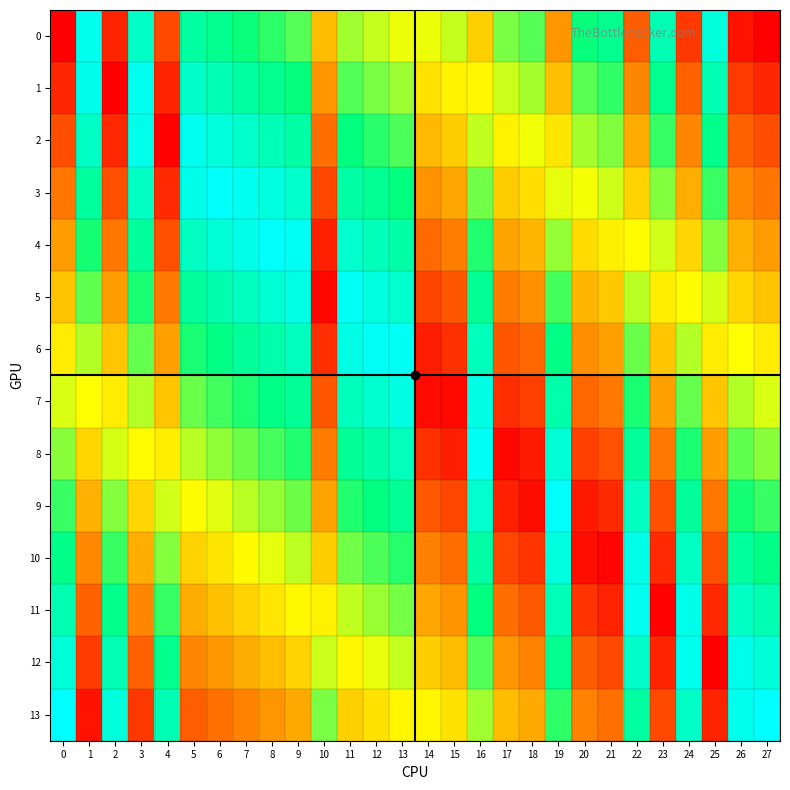

Reading left to right, what are all the values shown in this chart?

0: 0=0.0	1=1.0	2=0.1	3=0.9	4=0.1	5=0.8	6=0.8	7=0.7	8=0.7	9=0.7	10=0.4	11=0.6	12=0.6	13=0.5	14=0.5	15=0.6	16=0.4	17=0.6	18=0.7	19=0.3	20=0.7	21=0.8	22=0.2	23=0.9	24=0.1	25=0.9	26=0.0	27=0.0
1: 0=0.1	1=1.0	2=0.0	3=1.0	4=0.1	5=0.9	6=0.9	7=0.8	8=0.8	9=0.7	10=0.3	11=0.7	12=0.6	13=0.6	14=0.4	15=0.5	16=0.5	17=0.6	18=0.6	19=0.4	20=0.7	21=0.7	22=0.3	23=0.8	24=0.2	25=0.8	26=0.1	27=0.1
2: 0=0.2	1=0.9	2=0.1	3=1.0	4=0.0	5=1.0	6=0.9	7=0.9	8=0.9	9=0.8	10=0.2	11=0.7	12=0.7	13=0.7	14=0.4	15=0.4	16=0.6	17=0.5	18=0.5	19=0.5	20=0.6	21=0.6	22=0.3	23=0.7	24=0.3	25=0.8	26=0.2	27=0.2
3: 0=0.2	1=0.8	2=0.2	3=0.9	4=0.1	5=1.0	6=1.0	7=1.0	8=0.9	9=0.9	10=0.1	11=0.8	12=0.8	13=0.7	14=0.3	15=0.3	16=0.6	17=0.4	18=0.4	19=0.5	20=0.5	21=0.5	22=0.4	23=0.6	24=0.3	25=0.7	26=0.3	27=0.2
4: 0=0.3	1=0.7	2=0.2	3=0.8	4=0.2	5=0.9	6=0.9	7=1.0	8=1.0	9=1.0	10=0.1	11=0.9	12=0.9	13=0.8	14=0.2	15=0.2	16=0.7	17=0.3	18=0.4	19=0.6	20=0.4	21=0.5	22=0.5	23=0.5	24=0.4	25=0.6	26=0.3	27=0.3
5: 0=0.4	1=0.7	2=0.3	3=0.7	4=0.2	5=0.8	6=0.8	7=0.9	8=0.9	9=0.9	10=0.0	11=1.0	12=0.9	13=0.9	14=0.1	15=0.2	16=0.8	17=0.2	18=0.3	19=0.7	20=0.4	21=0.4	22=0.6	23=0.5	24=0.5	25=0.5	26=0.4	27=0.4
6: 0=0.5	1=0.6	2=0.4	3=0.6	4=0.3	5=0.7	6=0.8	7=0.8	8=0.8	9=0.9	10=0.1	11=0.9	12=1.0	13=1.0	14=0.1	15=0.1	16=0.9	17=0.2	18=0.2	19=0.8	20=0.3	21=0.3	22=0.6	23=0.4	24=0.6	25=0.5	26=0.5	27=0.5
7: 0=0.5	1=0.5	2=0.5	3=0.6	4=0.4	5=0.6	6=0.7	7=0.7	8=0.8	9=0.8	10=0.2	11=0.9	12=0.9	13=0.9	14=0.0	15=0.0	16=0.9	17=0.1	18=0.1	19=0.8	20=0.2	21=0.2	22=0.7	23=0.3	24=0.6	25=0.4	26=0.6	27=0.5
8: 0=0.6	1=0.4	2=0.5	3=0.5	4=0.5	5=0.6	6=0.6	7=0.6	8=0.7	9=0.7	10=0.2	11=0.8	12=0.8	13=0.9	14=0.1	15=0.1	16=1.0	17=0.0	18=0.1	19=0.9	20=0.1	21=0.2	22=0.8	23=0.2	24=0.7	25=0.3	26=0.7	27=0.6
9: 0=0.7	1=0.3	2=0.6	3=0.4	4=0.5	5=0.5	6=0.5	7=0.6	8=0.6	9=0.6	10=0.3	11=0.7	12=0.8	13=0.8	14=0.2	15=0.1	16=0.9	17=0.1	18=0.0	19=1.0	20=0.0	21=0.1	22=0.9	23=0.2	24=0.8	25=0.2	26=0.7	27=0.7
10: 0=0.8	1=0.3	2=0.7	3=0.3	4=0.6	5=0.4	6=0.5	7=0.5	8=0.5	9=0.6	10=0.4	11=0.6	12=0.7	13=0.7	14=0.3	15=0.2	16=0.8	17=0.1	18=0.1	19=0.9	20=0.0	21=0.0	22=1.0	23=0.1	24=0.9	25=0.2	26=0.8	27=0.8
11: 0=0.8	1=0.2	2=0.8	3=0.3	4=0.7	5=0.3	6=0.4	7=0.4	8=0.5	9=0.5	10=0.5	11=0.6	12=0.6	13=0.6	14=0.3	15=0.3	16=0.7	17=0.2	18=0.2	19=0.9	20=0.1	21=0.1	22=1.0	23=0.0	24=1.0	25=0.1	26=0.9	27=0.8
12: 0=0.9	1=0.1	2=0.8	3=0.2	4=0.8	5=0.3	6=0.3	7=0.3	8=0.4	9=0.4	10=0.6	11=0.5	12=0.5	13=0.6	14=0.4	15=0.4	16=0.7	17=0.3	18=0.3	19=0.8	20=0.2	21=0.1	22=0.9	23=0.1	24=1.0	25=0.0	26=1.0	27=0.9
13: 0=1.0	1=0.0	2=0.9	3=0.1	4=0.9	5=0.2	6=0.2	7=0.3	8=0.3	9=0.3	10=0.6	11=0.4	12=0.4	13=0.5	14=0.5	15=0.4	16=0.6	17=0.4	18=0.3	19=0.7	20=0.3	21=0.2	22=0.8	23=0.1	24=0.9	25=0.1	26=1.0	27=1.0